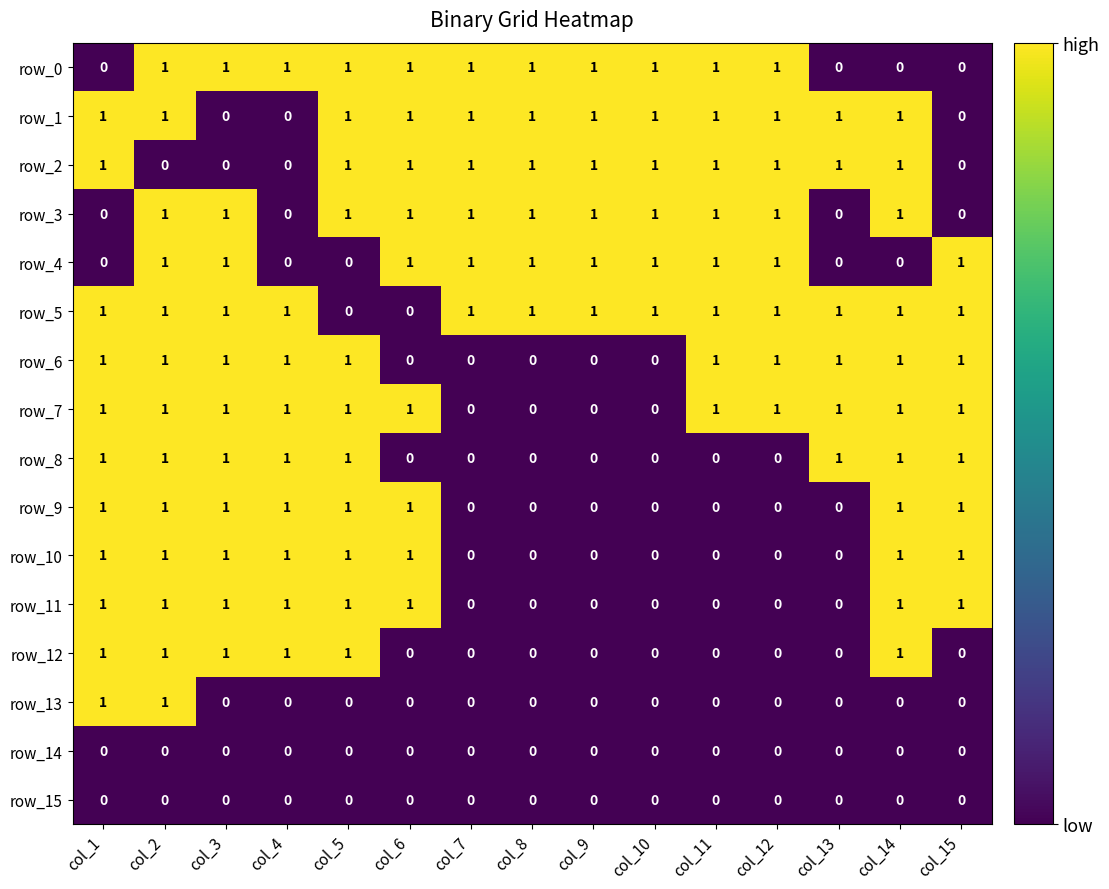

True or false: row_7 has a value of 1 at col_12.

True